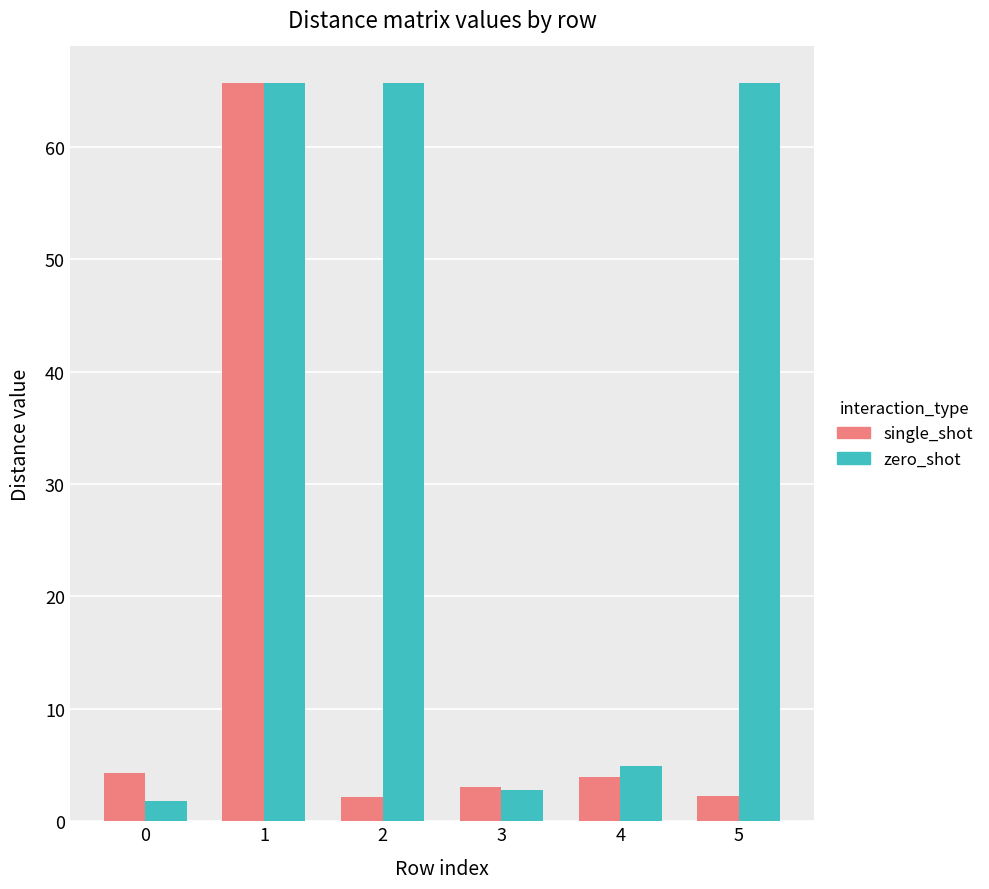

Is the value of single_shot at 0 greater than the value of zero_shot at 1?

No